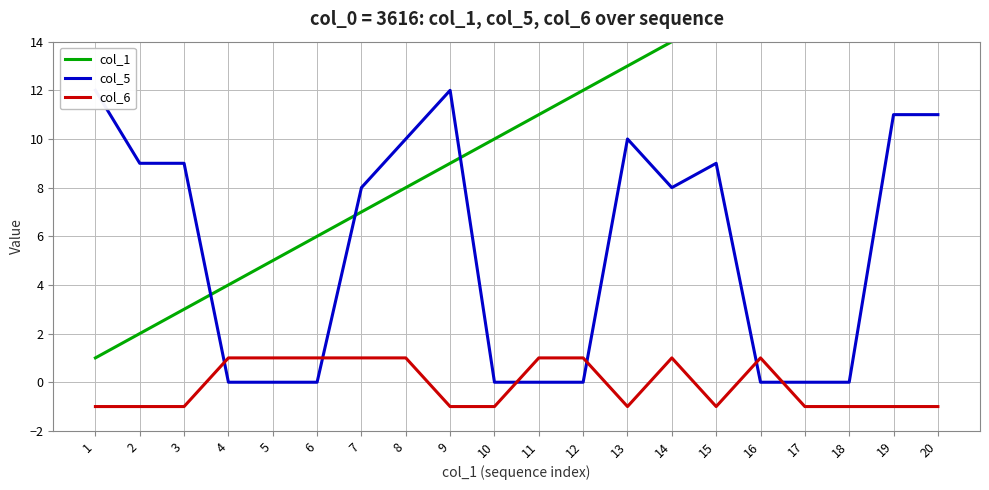

What is the minimum value shown in the chart?

-1